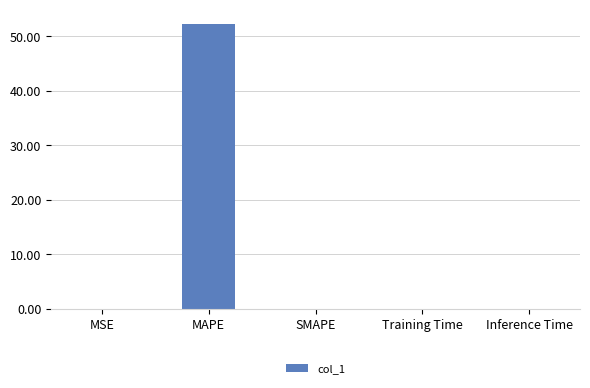

What is the change in value from MAPE to Training Time?

-52.3